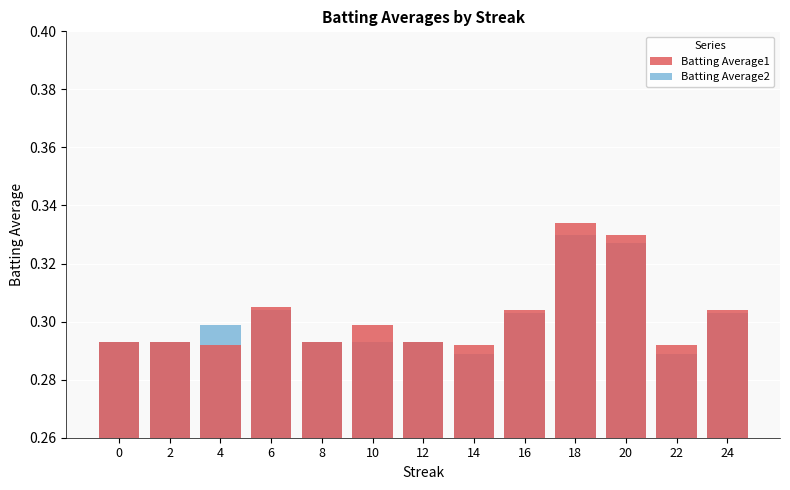

How many series are shown in this chart?

2